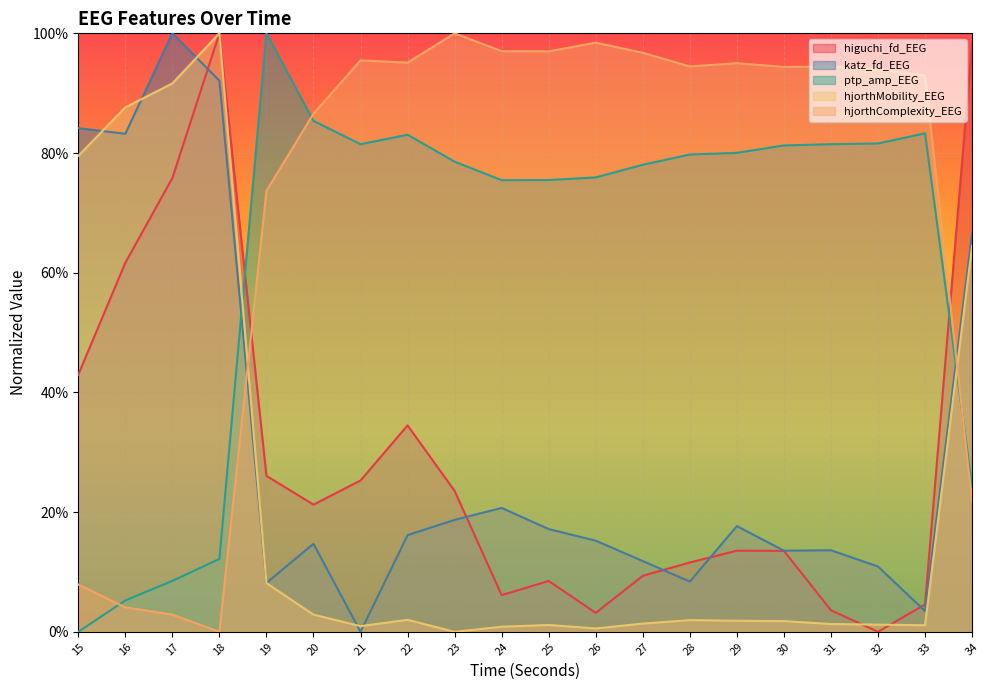

Between which two adjacent categories do ptp_amp_EEG and hjorthMobility_EEG first intersect?

18 and 19